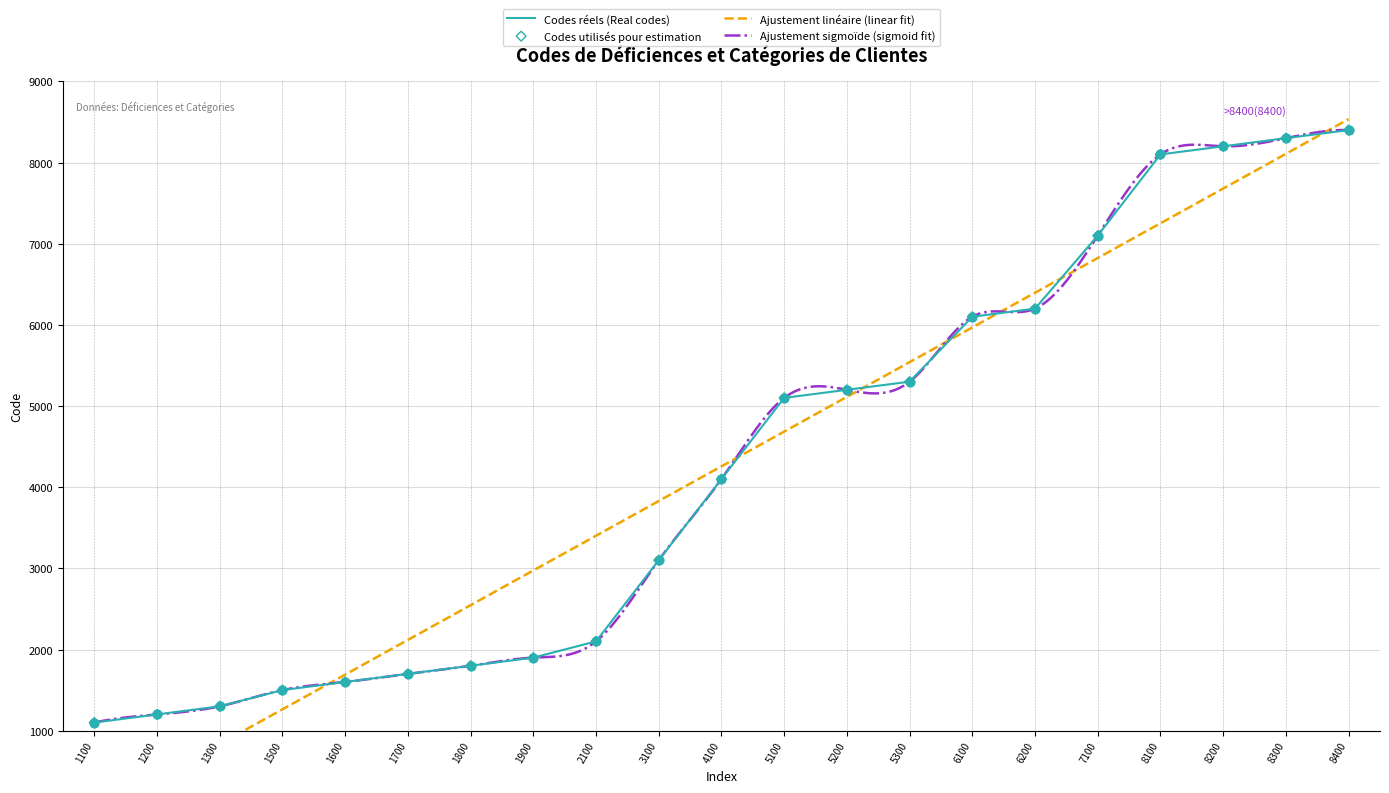

What is the ratio of the value at 5200 to the value at 5300?

1.0